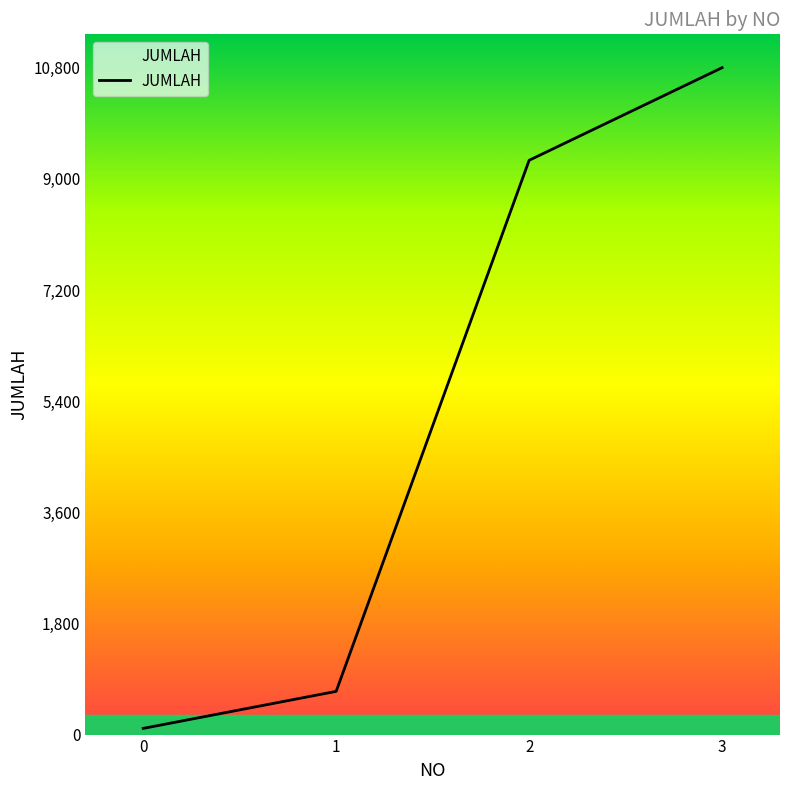

What is the difference between the values at 3 and 1?

10100